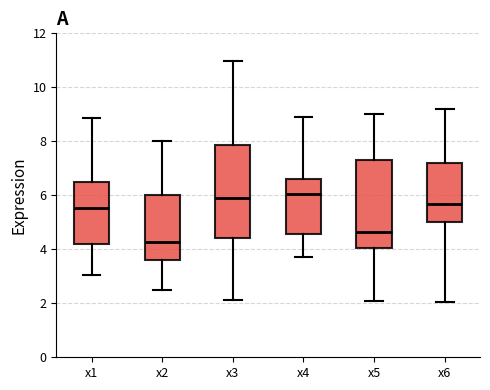

Which box has the lowest median line?

x2